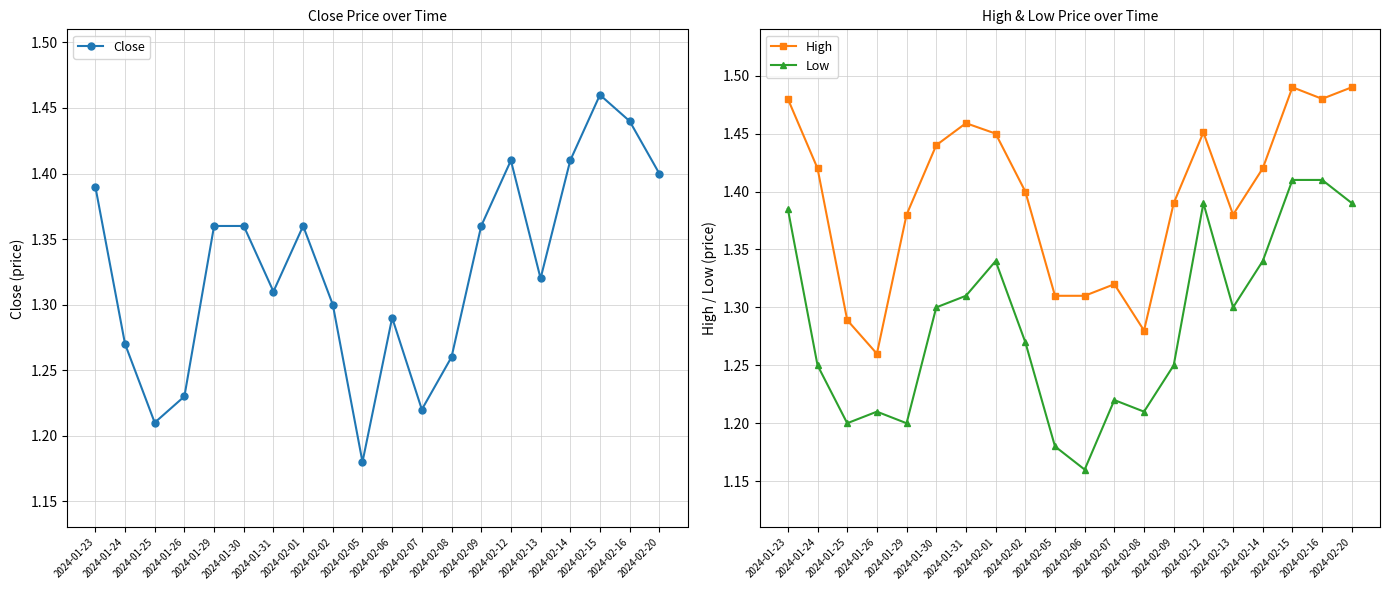

Reading left to right, list all the values displayed in this chart.

Close: 2024-01-23=1.4	2024-01-24=1.3	2024-01-25=1.2	2024-01-26=1.2	2024-01-29=1.4	2024-01-30=1.4	2024-01-31=1.3	2024-02-01=1.4	2024-02-02=1.3	2024-02-05=1.2	2024-02-06=1.3	2024-02-07=1.2	2024-02-08=1.3	2024-02-09=1.4	2024-02-12=1.4	2024-02-13=1.3	2024-02-14=1.4	2024-02-15=1.5	2024-02-16=1.4	2024-02-20=1.4
High: 2024-01-23=1.5	2024-01-24=1.4	2024-01-25=1.3	2024-01-26=1.3	2024-01-29=1.4	2024-01-30=1.4	2024-01-31=1.5	2024-02-01=1.5	2024-02-02=1.4	2024-02-05=1.3	2024-02-06=1.3	2024-02-07=1.3	2024-02-08=1.3	2024-02-09=1.4	2024-02-12=1.5	2024-02-13=1.4	2024-02-14=1.4	2024-02-15=1.5	2024-02-16=1.5	2024-02-20=1.5
Low: 2024-01-23=1.4	2024-01-24=1.2	2024-01-25=1.2	2024-01-26=1.2	2024-01-29=1.2	2024-01-30=1.3	2024-01-31=1.3	2024-02-01=1.3	2024-02-02=1.3	2024-02-05=1.2	2024-02-06=1.2	2024-02-07=1.2	2024-02-08=1.2	2024-02-09=1.2	2024-02-12=1.4	2024-02-13=1.3	2024-02-14=1.3	2024-02-15=1.4	2024-02-16=1.4	2024-02-20=1.4